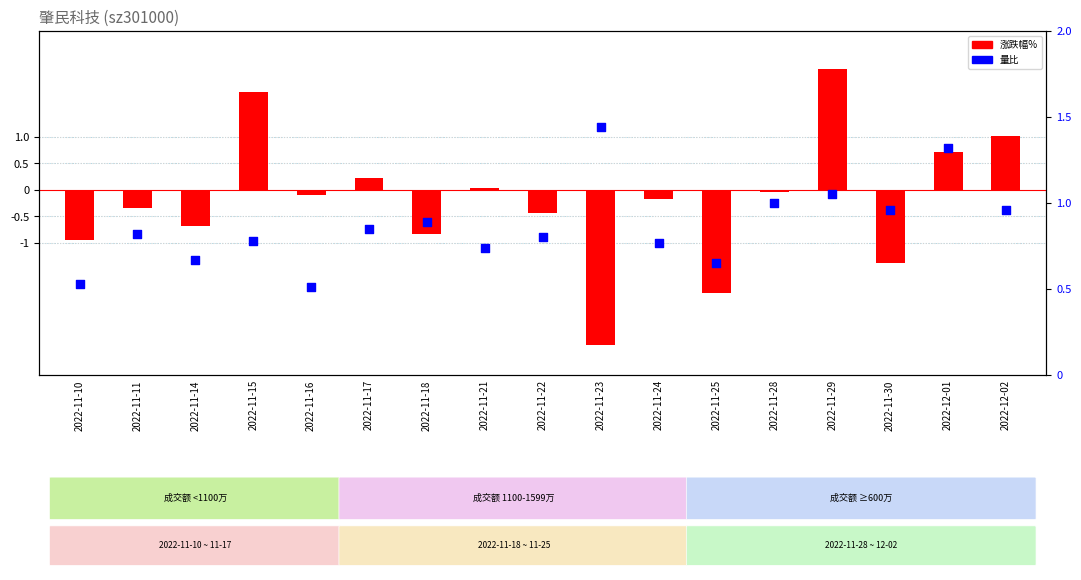

Which series has the largest total across all categories?

量比